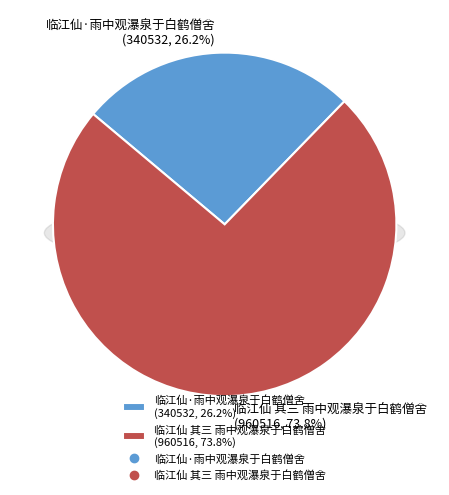

Between 临江仙 其三 雨中观瀑泉于白鹤僧舍 and 临江仙·雨中观瀑泉于白鹤僧舍, which is larger?

临江仙 其三 雨中观瀑泉于白鹤僧舍